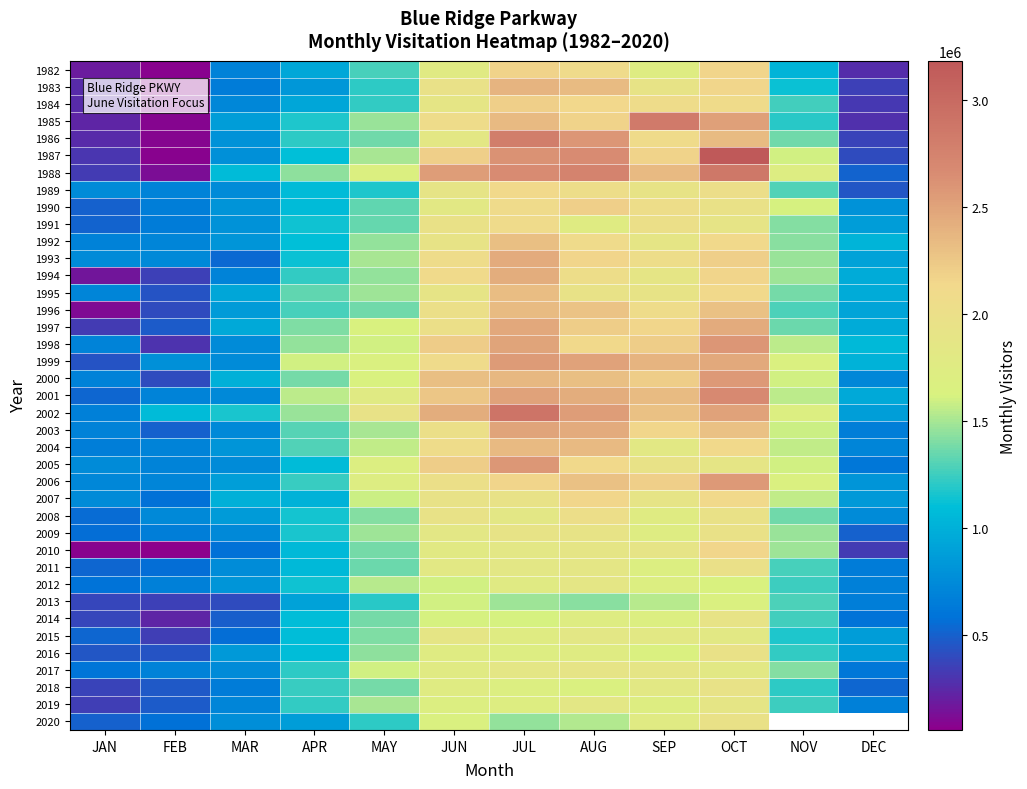

How many data points in 2017 are less than 1593723?

6